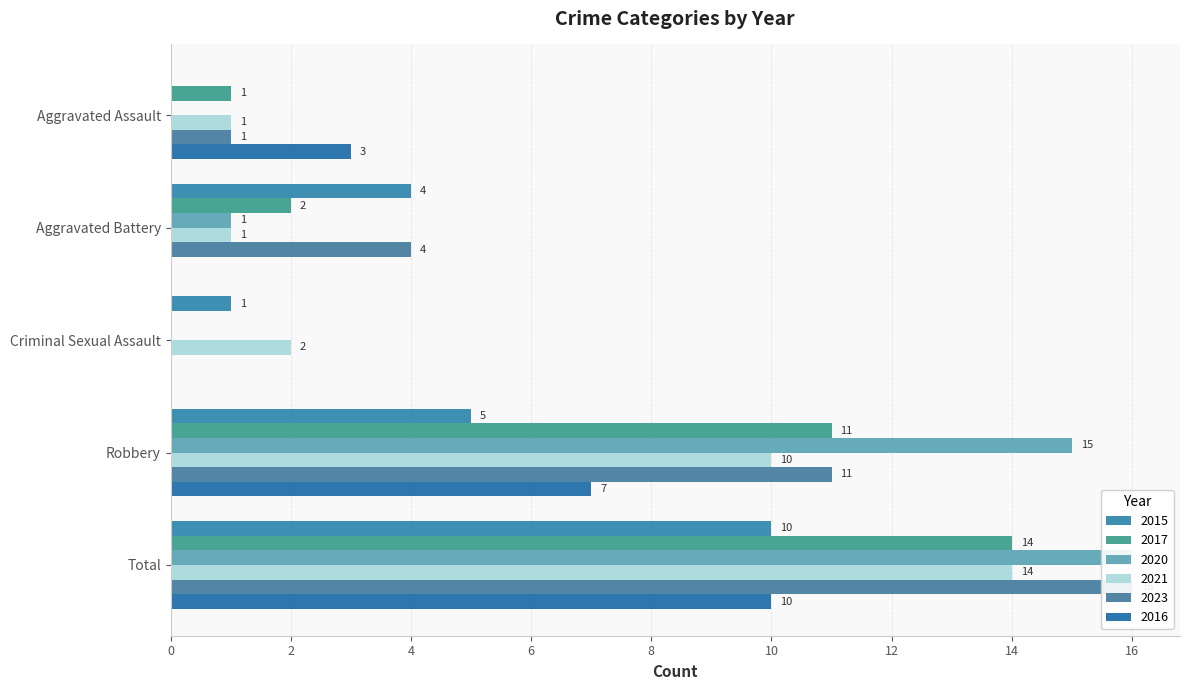

What is the difference between the second highest and second lowest values in the 2017 series?

10